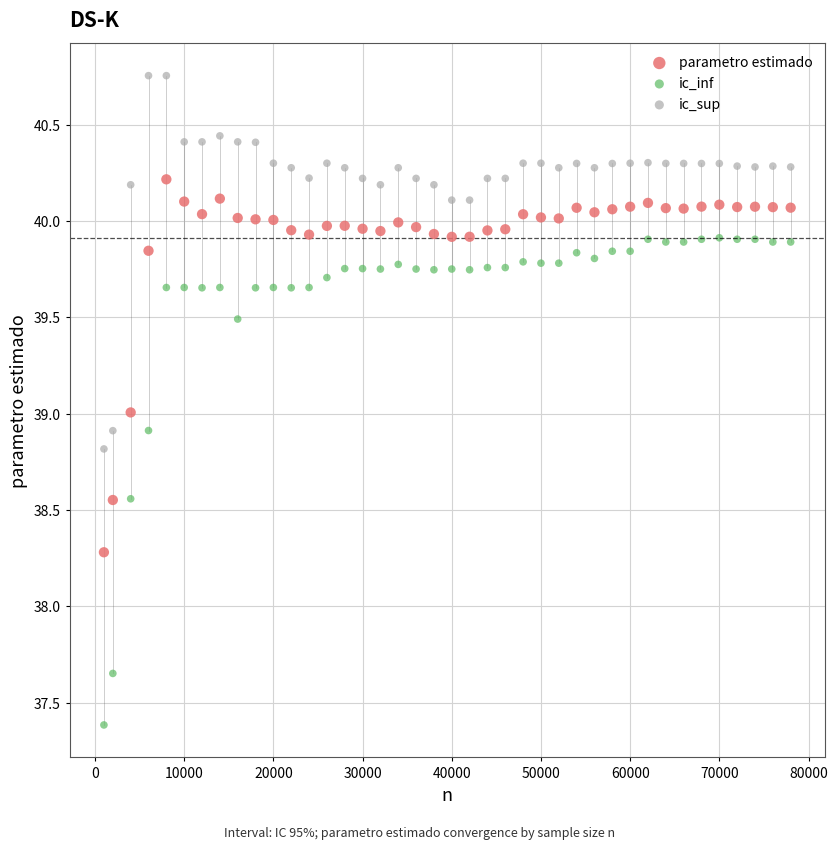

Which series reaches the maximum Y coordinate?

ic_sup